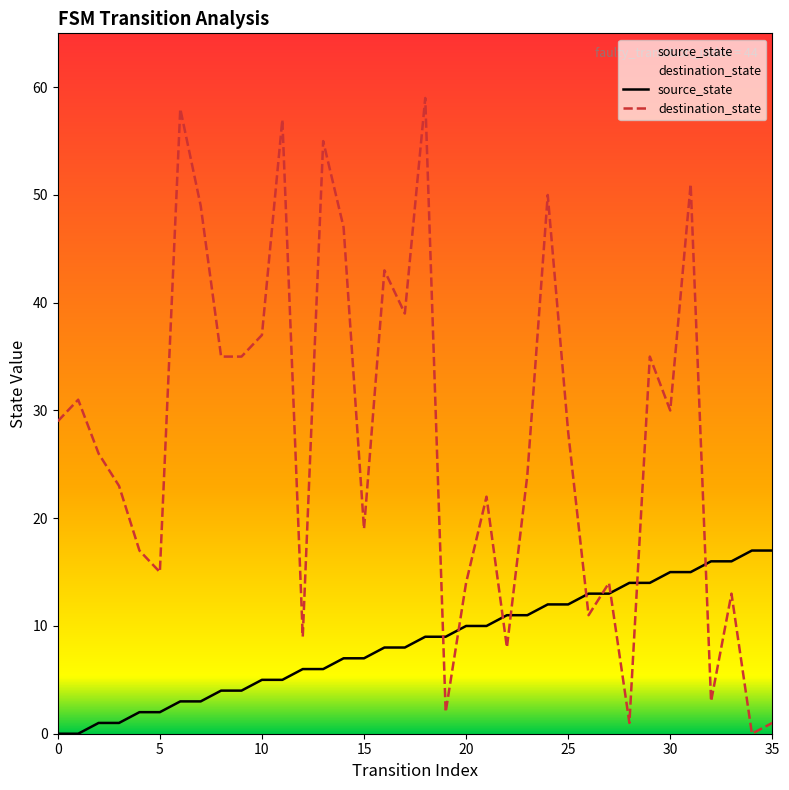

Which series has the widest spread of values?

destination_state